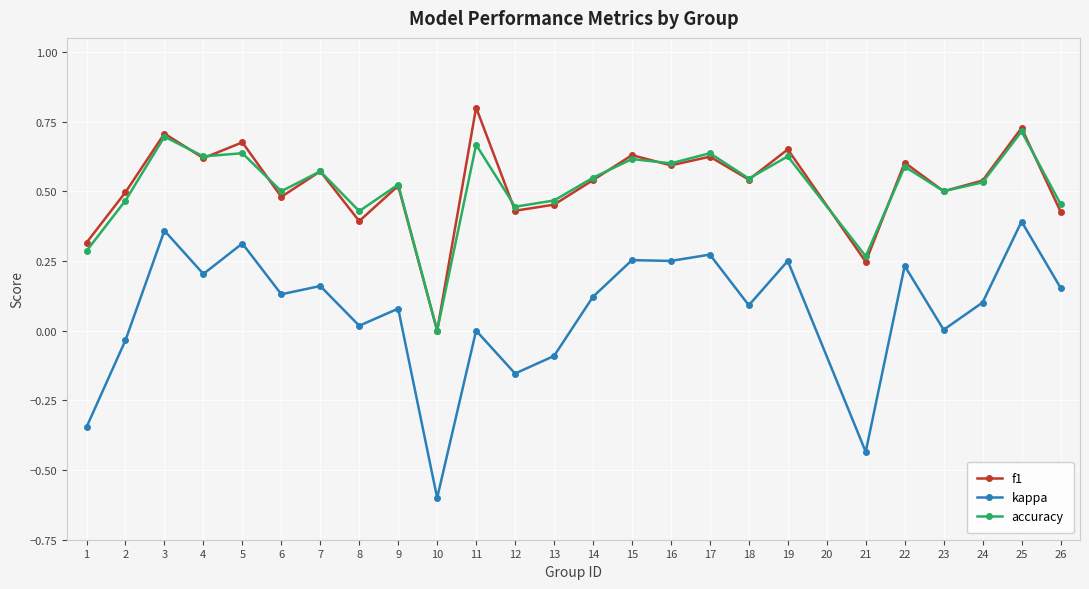

True or false: accuracy and kappa intersect in this chart.

False